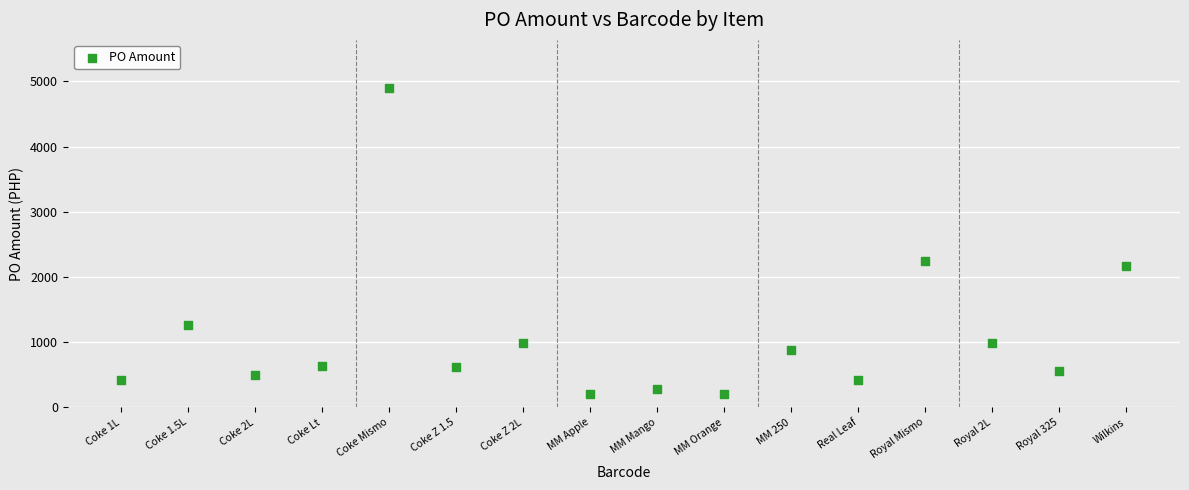

What is the range of Y values (max minus min)?

4691.7